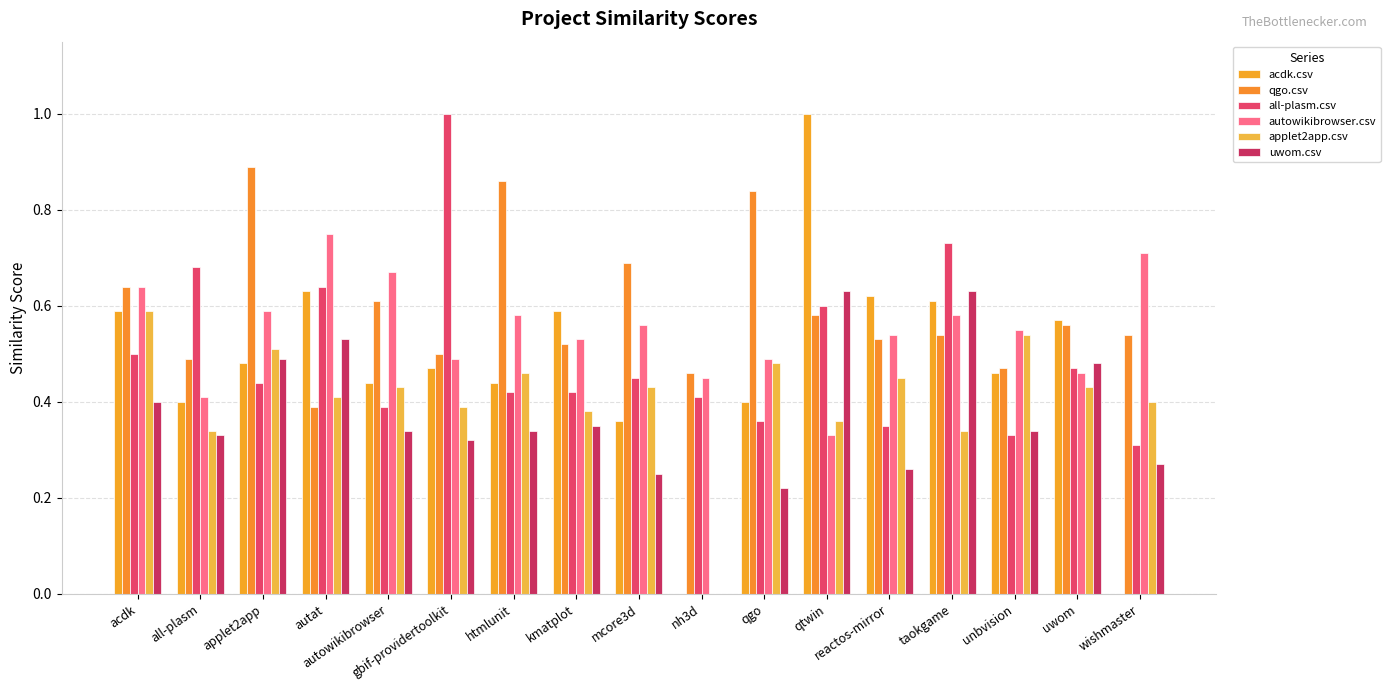

How many groups of bars are there?

17